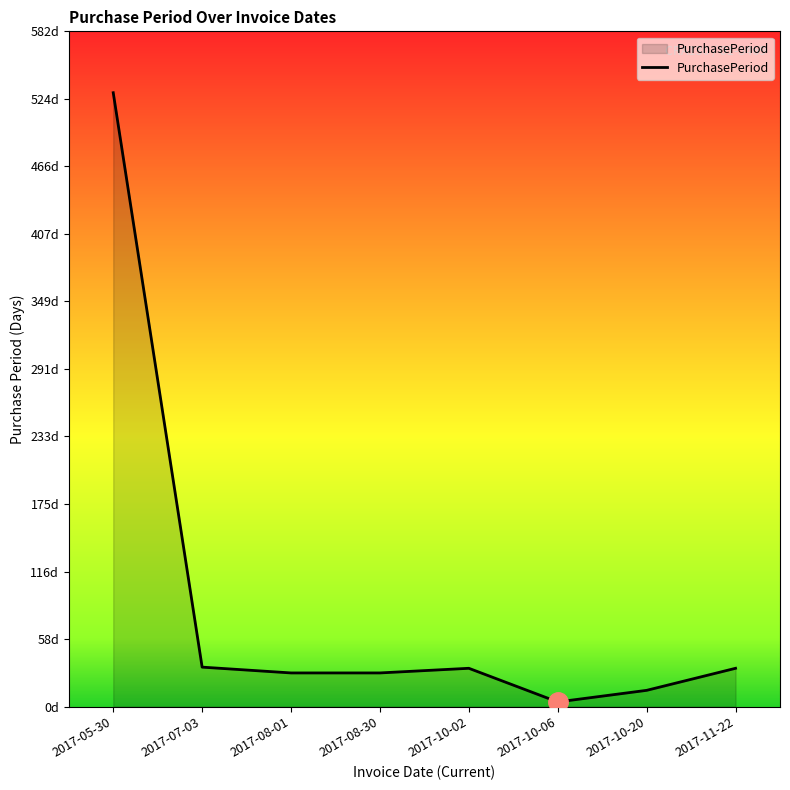

Rank the categories by value from lowest to highest.

2017-10-06, 2017-10-20, 2017-08-01, 2017-08-30, 2017-10-02, 2017-11-22, 2017-07-03, 2017-05-30